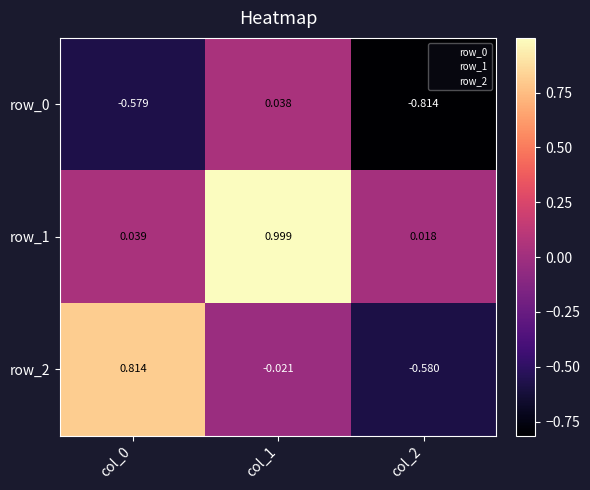

Which category has the lowest value across all series?

col_2